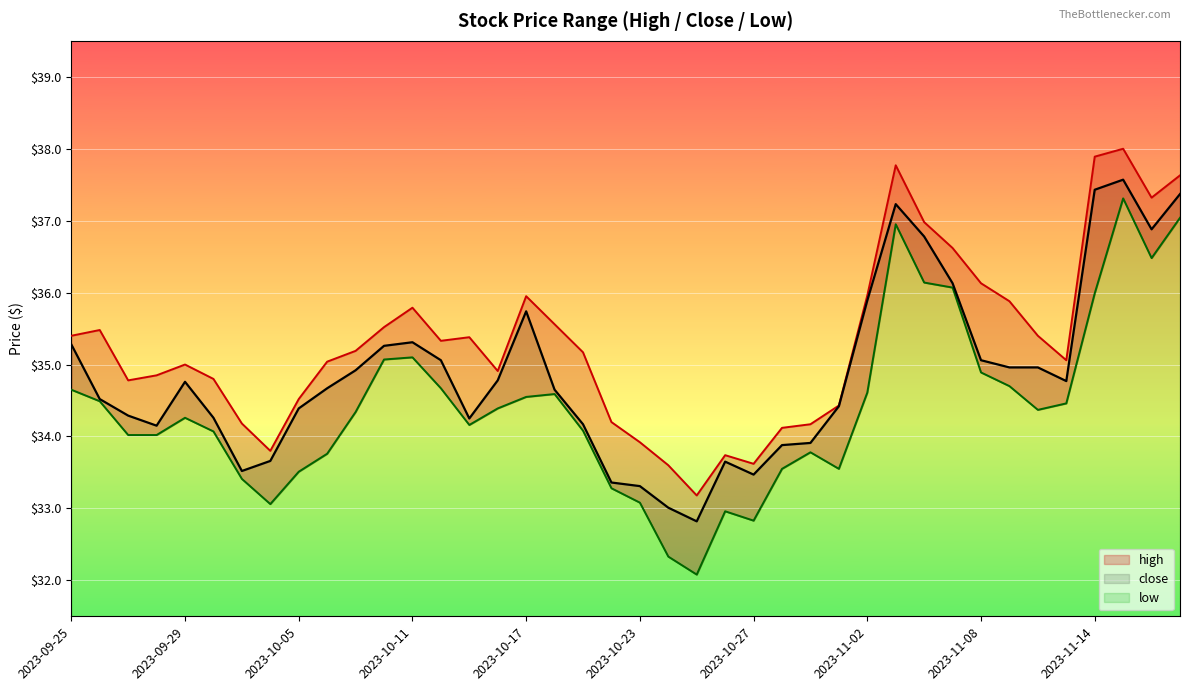

Is the value of low at 2023-10-24 greater than the value of high at 2023-10-02?

No